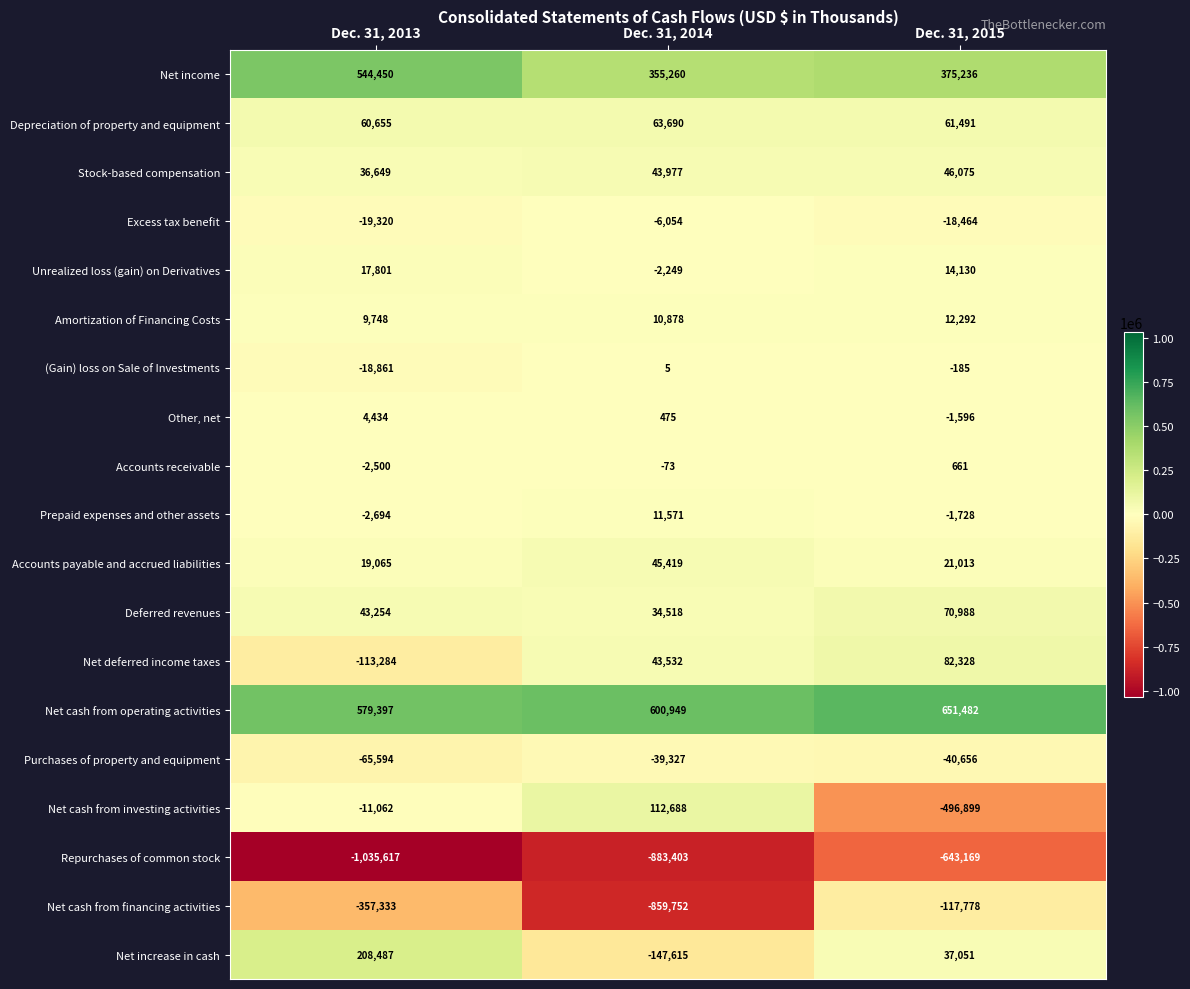

Which label corresponds to the largest value in the chart?

Dec. 31, 2015